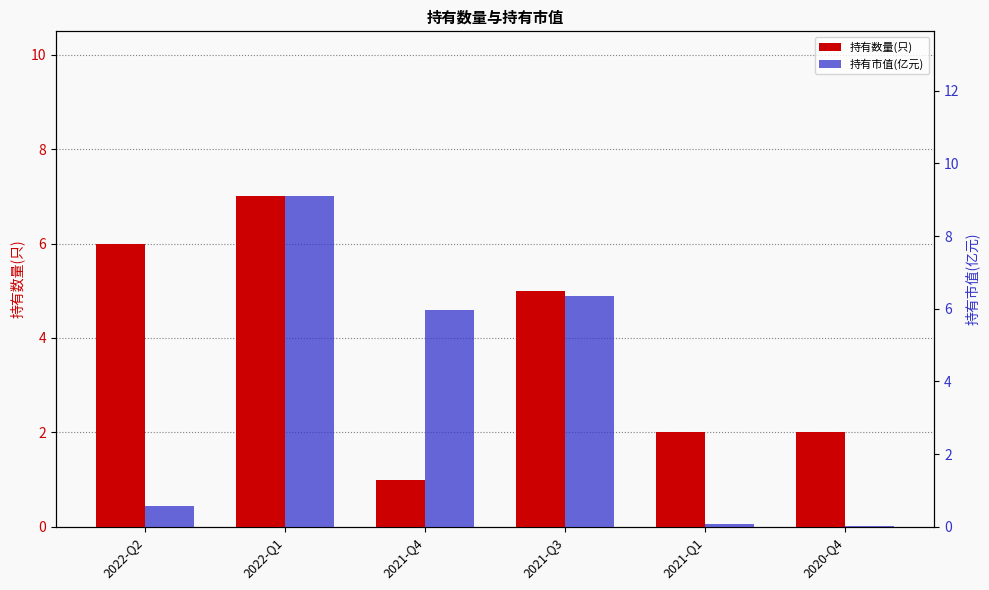

Count the 持有数量(只) values in the range 2 to 6.

4